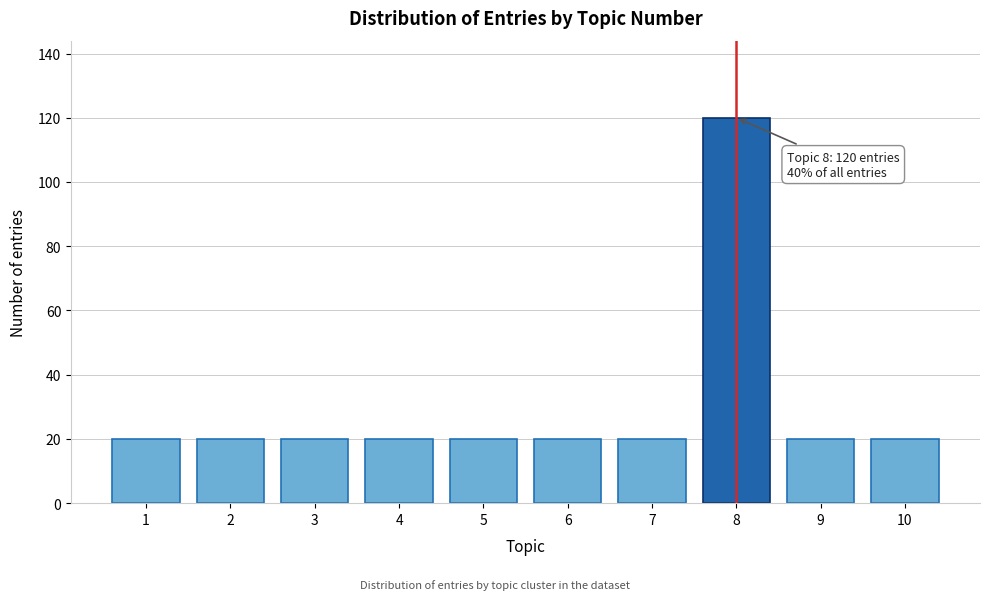

Reading right to left, list all the values displayed in this chart.

20	20	120	20	20	20	20	20	20	20